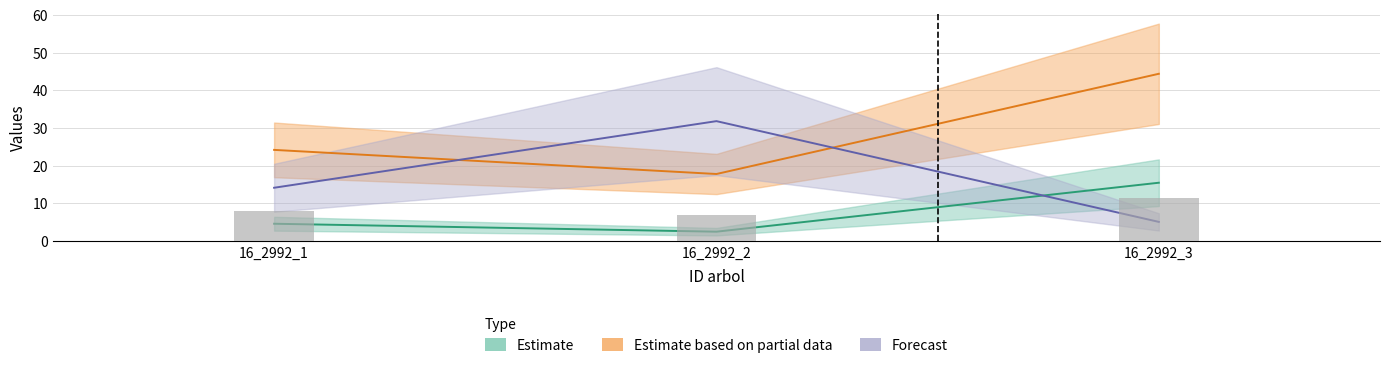

Where does the d series first go above 24?

16_2992_1